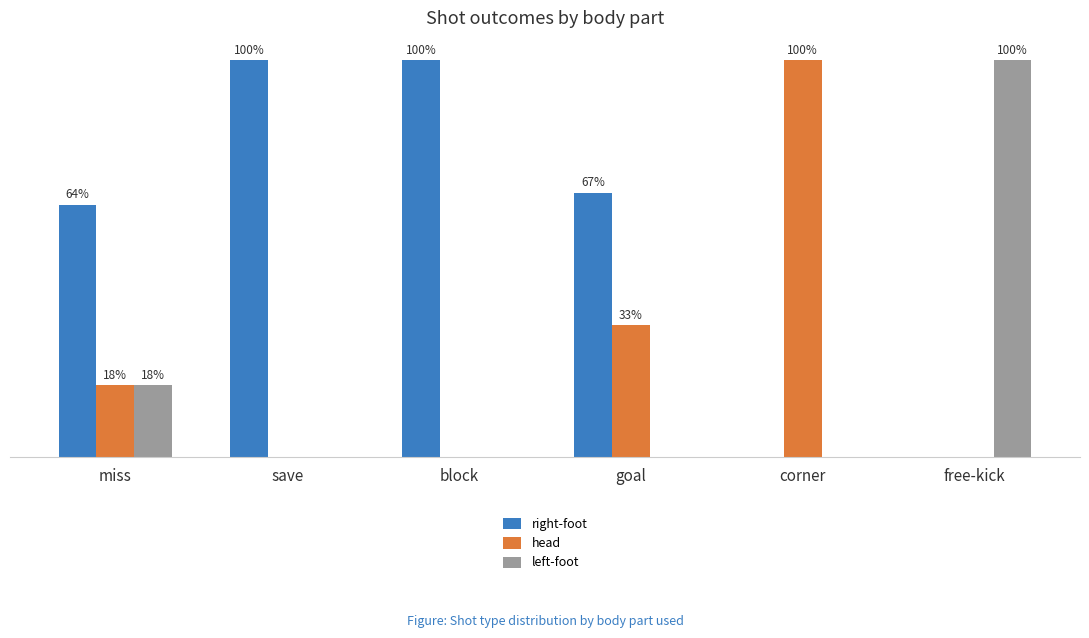

Between miss and corner, which series saw the biggest shift?

head